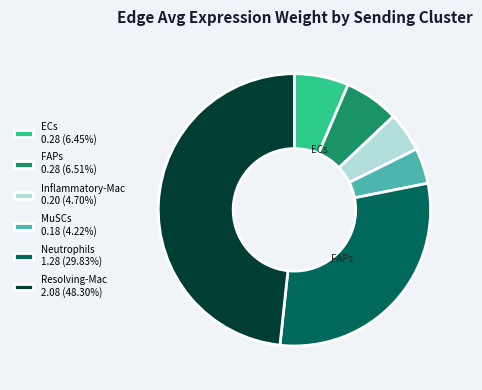

The MuSCs slice represents 13% of the pie. True or false?

False